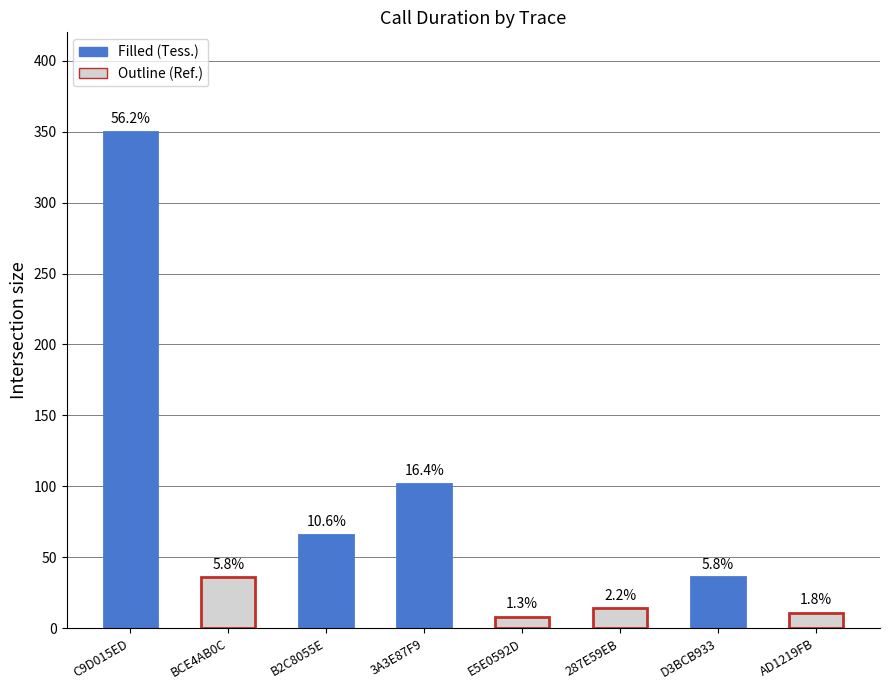

Where is the data nearest to the value 179?

3A3E87F9